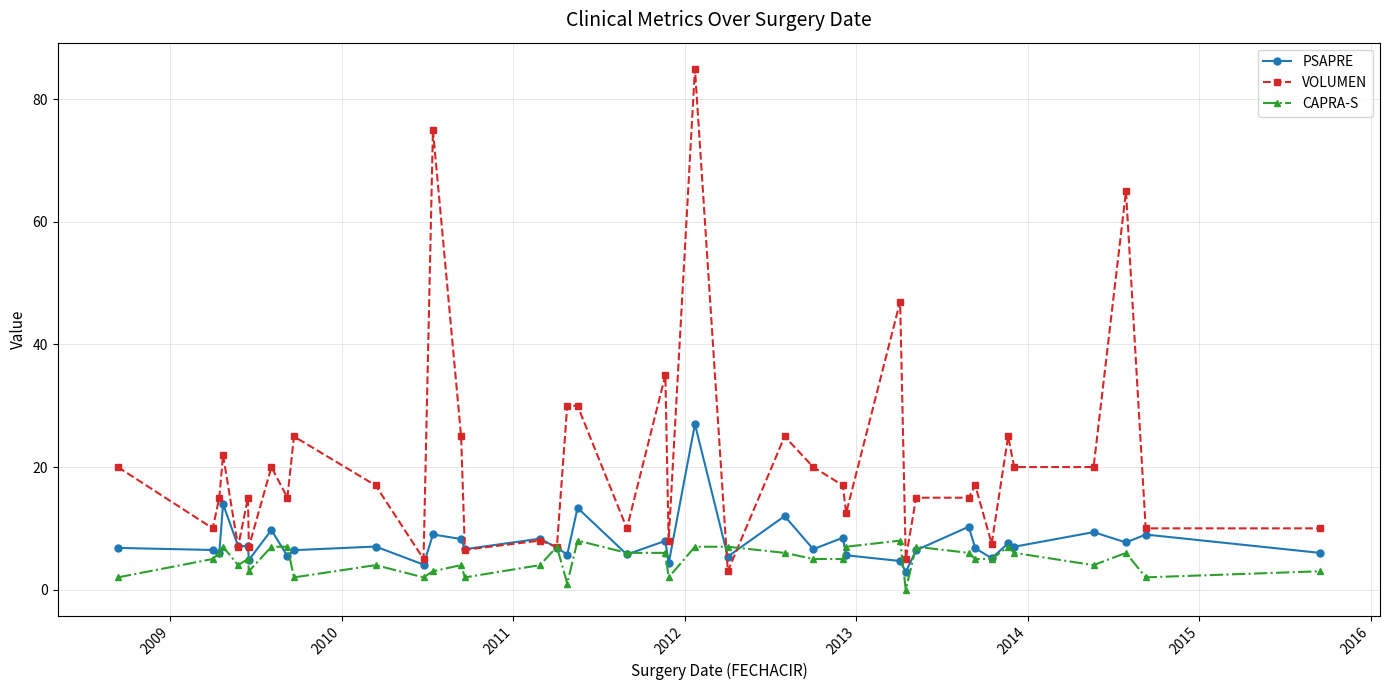

Rank the series by their average value, from highest to lowest.

VOLUMEN, PSAPRE, CAPRA-S